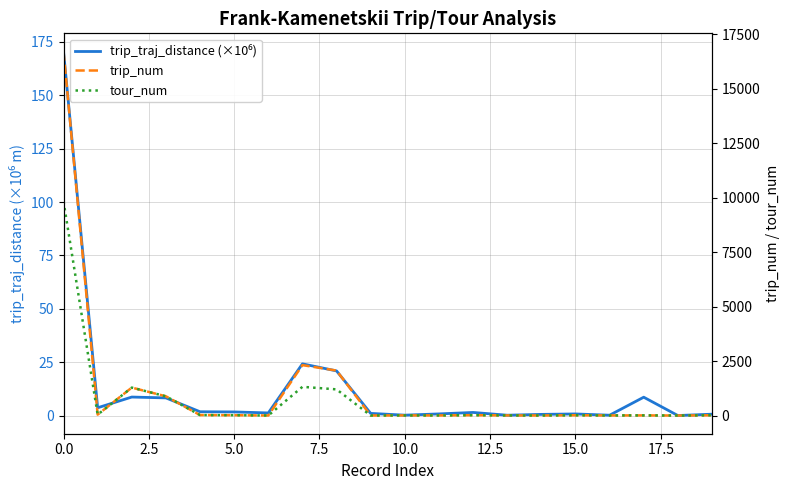

How many data points in tour_num are above 13?

9